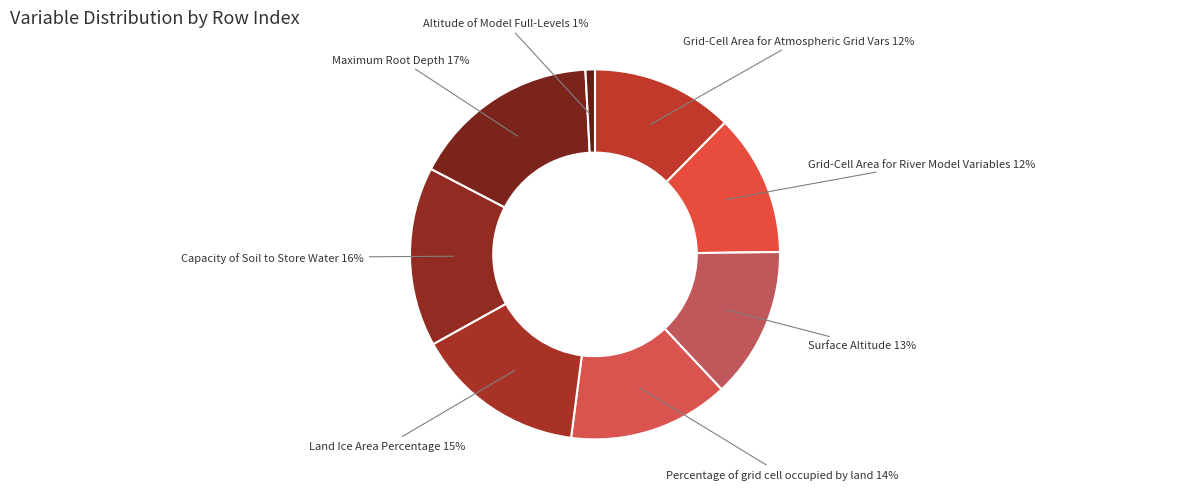

True or false: Altitude of Model Full-Levels accounts for 11% of the total.

False